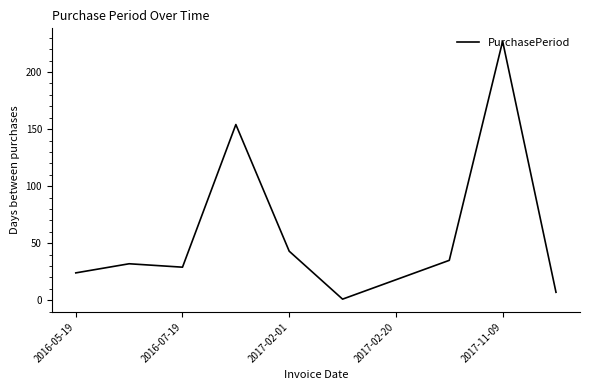

What is the sum of all values?

570